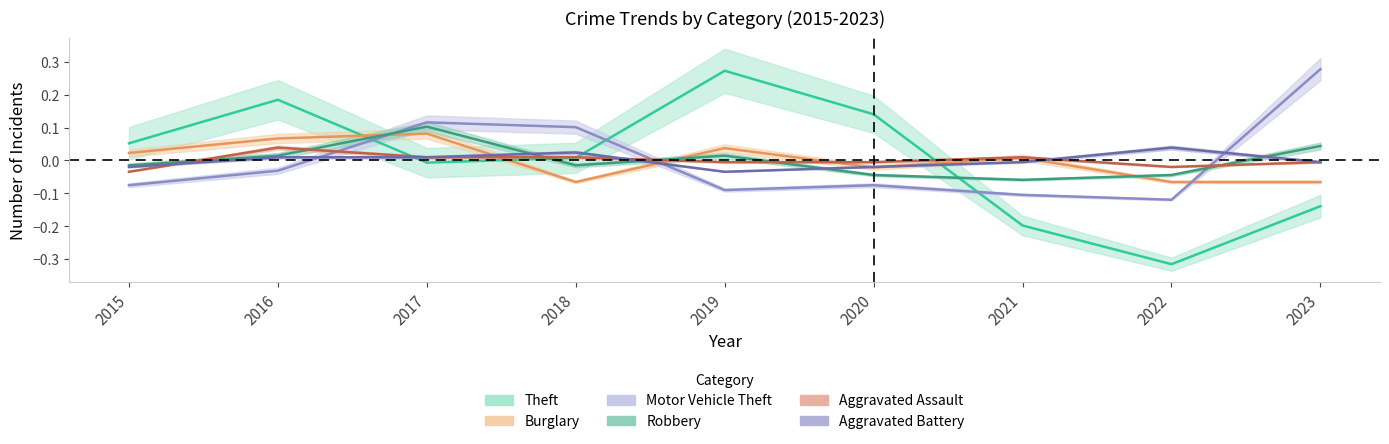

What is the minimum value shown in the chart?

-0.3